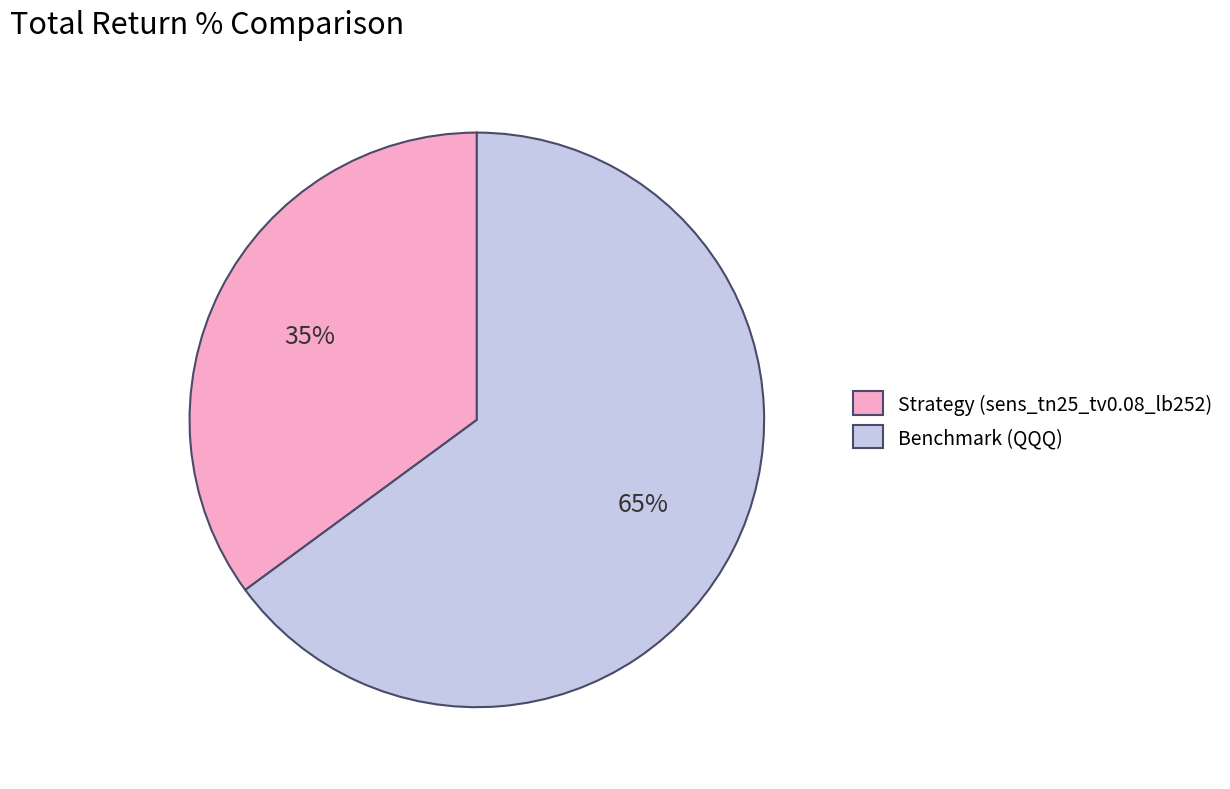

Is the sum of Benchmark (QQQ) and Strategy (sens_tn25_tv0.08_lb252) greater than half?

Yes